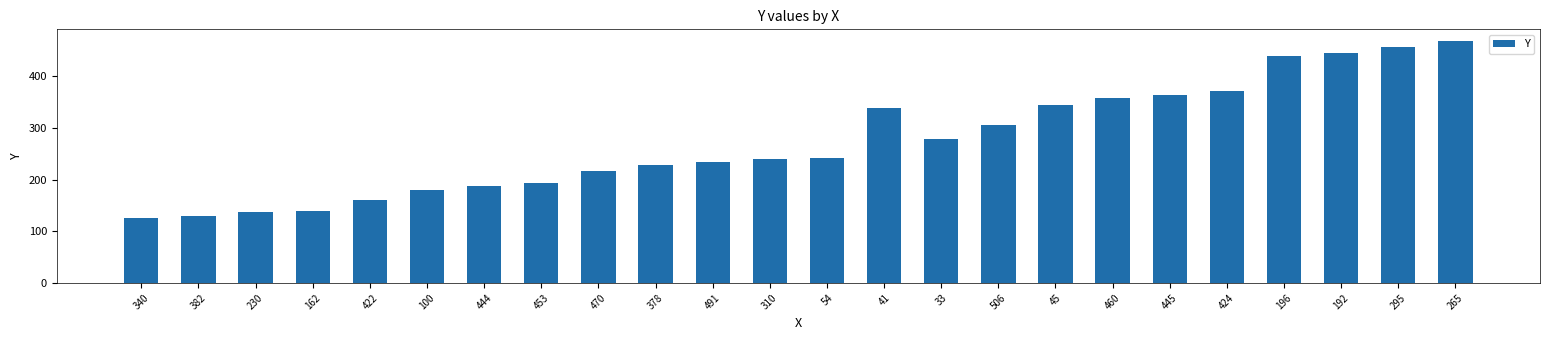

What is the change in value from 470 to 310?

+24